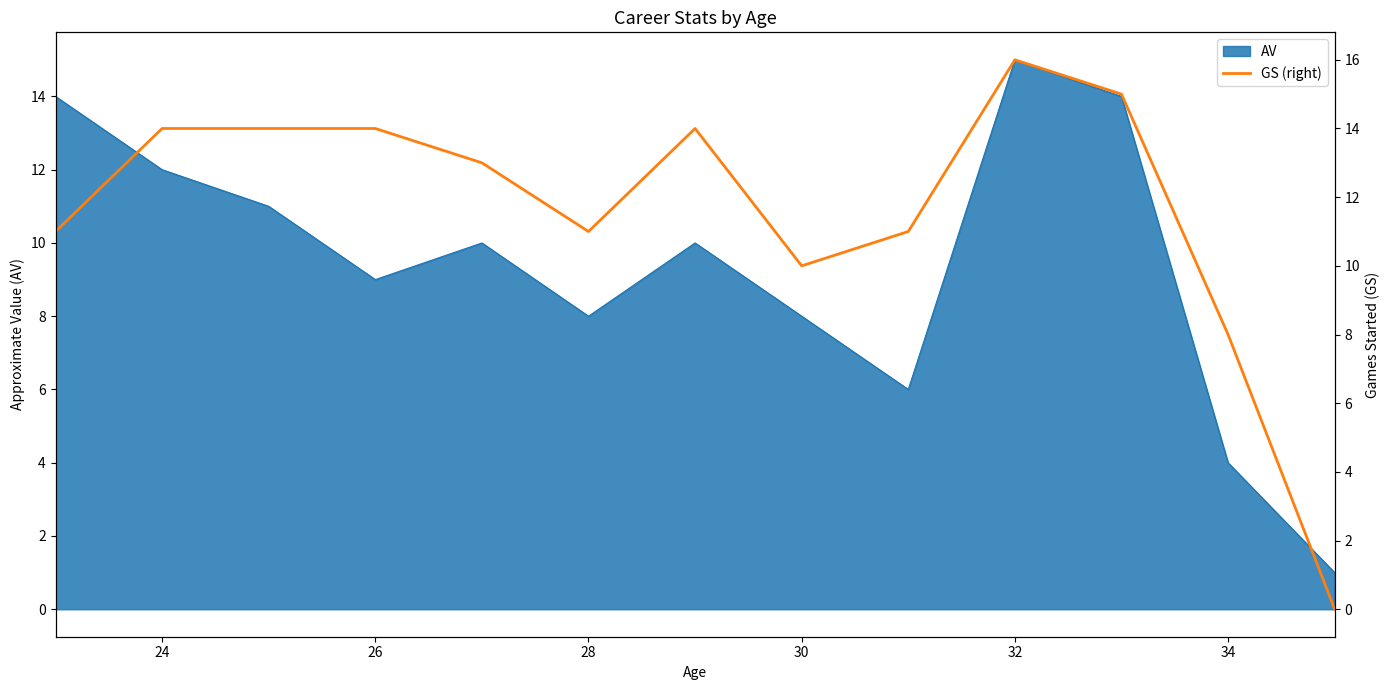

Does the chart have visible grid lines?

No